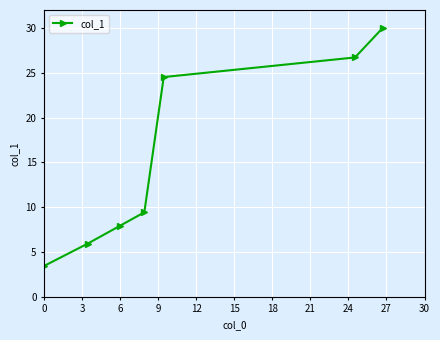

What is the smallest value displayed?

3.4